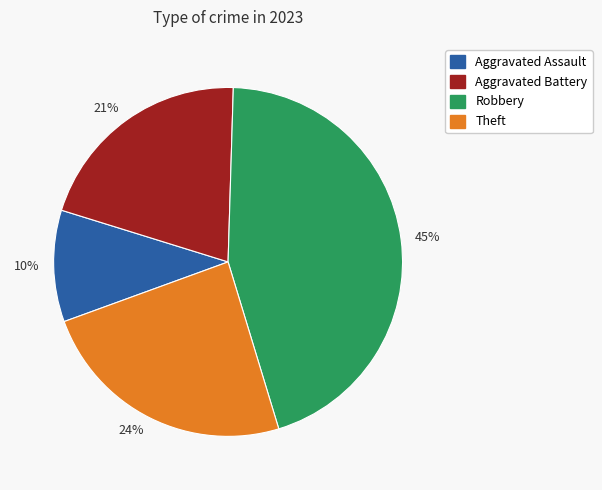

Which category has the biggest portion of the pie?

45%